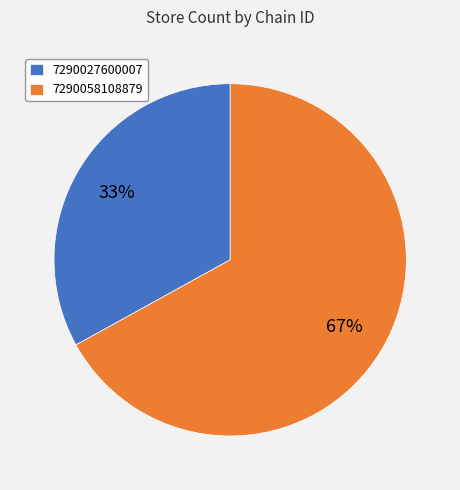

To the nearest percent, what percentage of the pie is 7290058108879?

67%